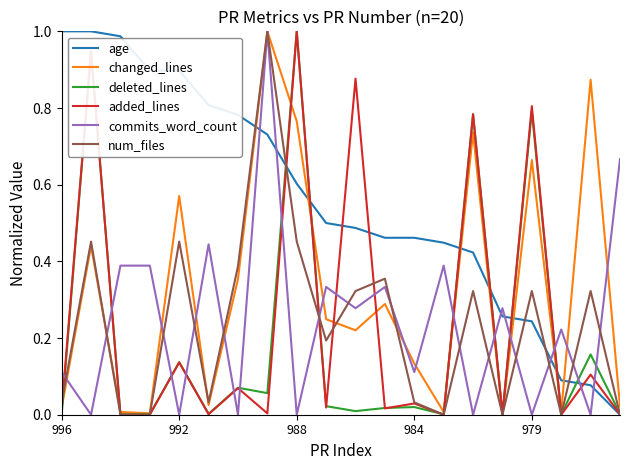

What are all the series names shown in the legend?

age, changed_lines, deleted_lines, added_lines, commits_word_count, num_files